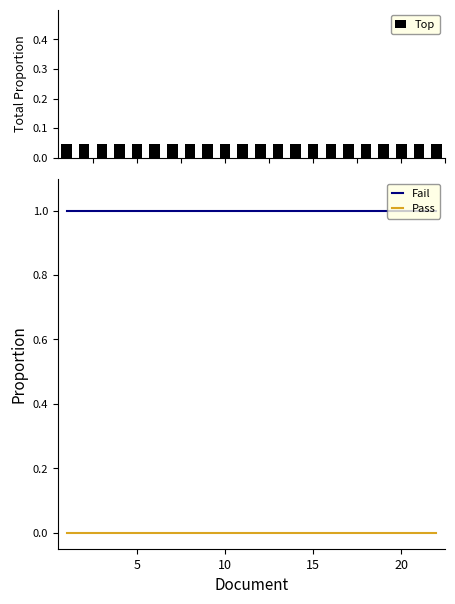

Rank the series by their maximum value, from highest to lowest.

Fail, Top, Pass